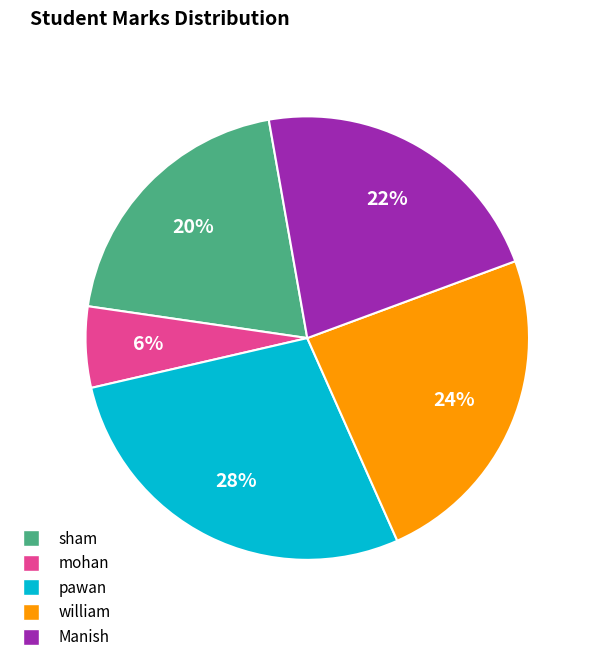

To the nearest percent, what percentage of the pie is william?

24%